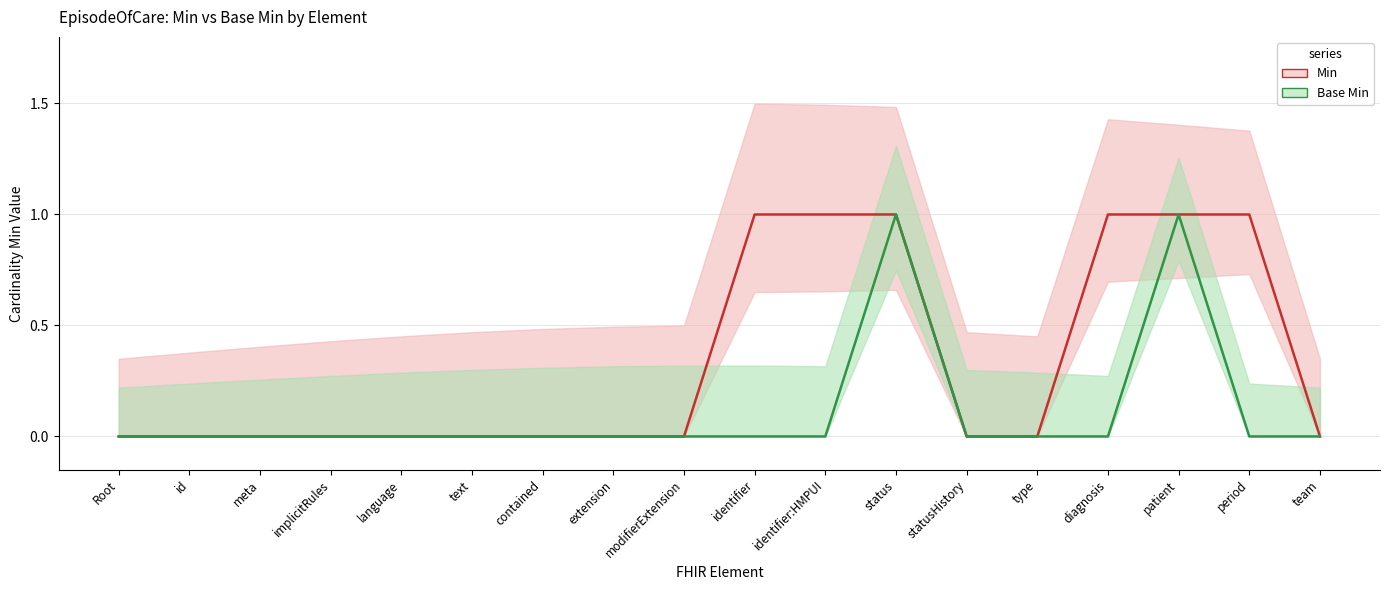

What is the difference between the maximum and minimum values in the Min series?

1